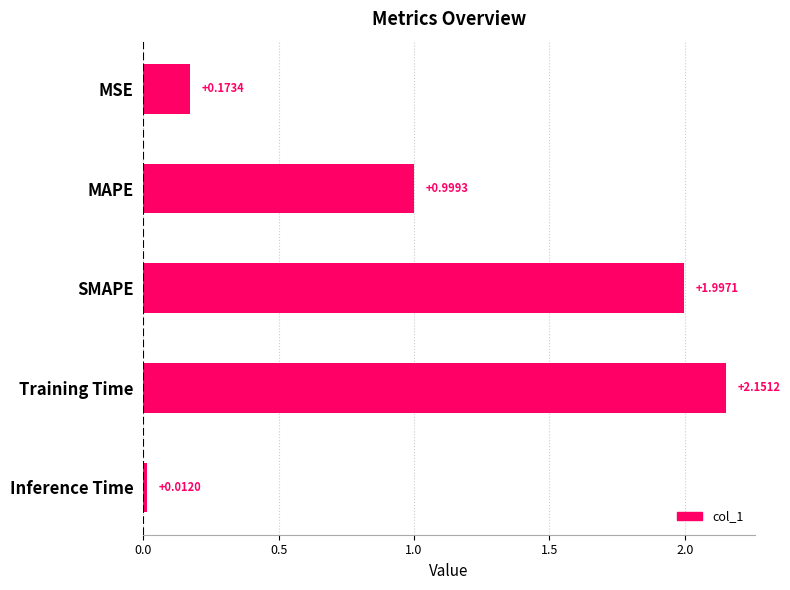

What is the label of the 3rd bar from the top?

SMAPE